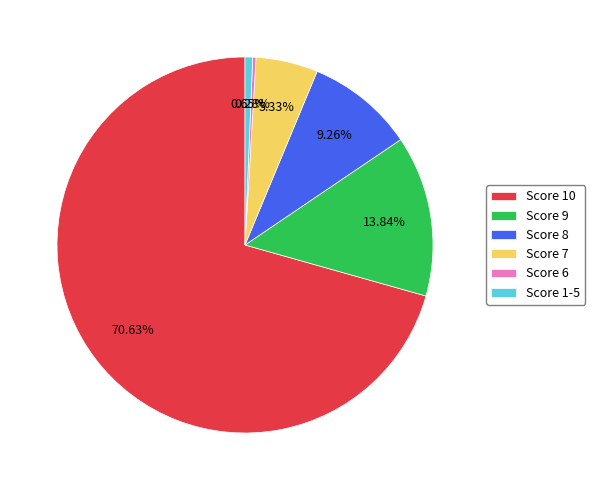

Is it true that Score 9 is 14% of the pie?

True